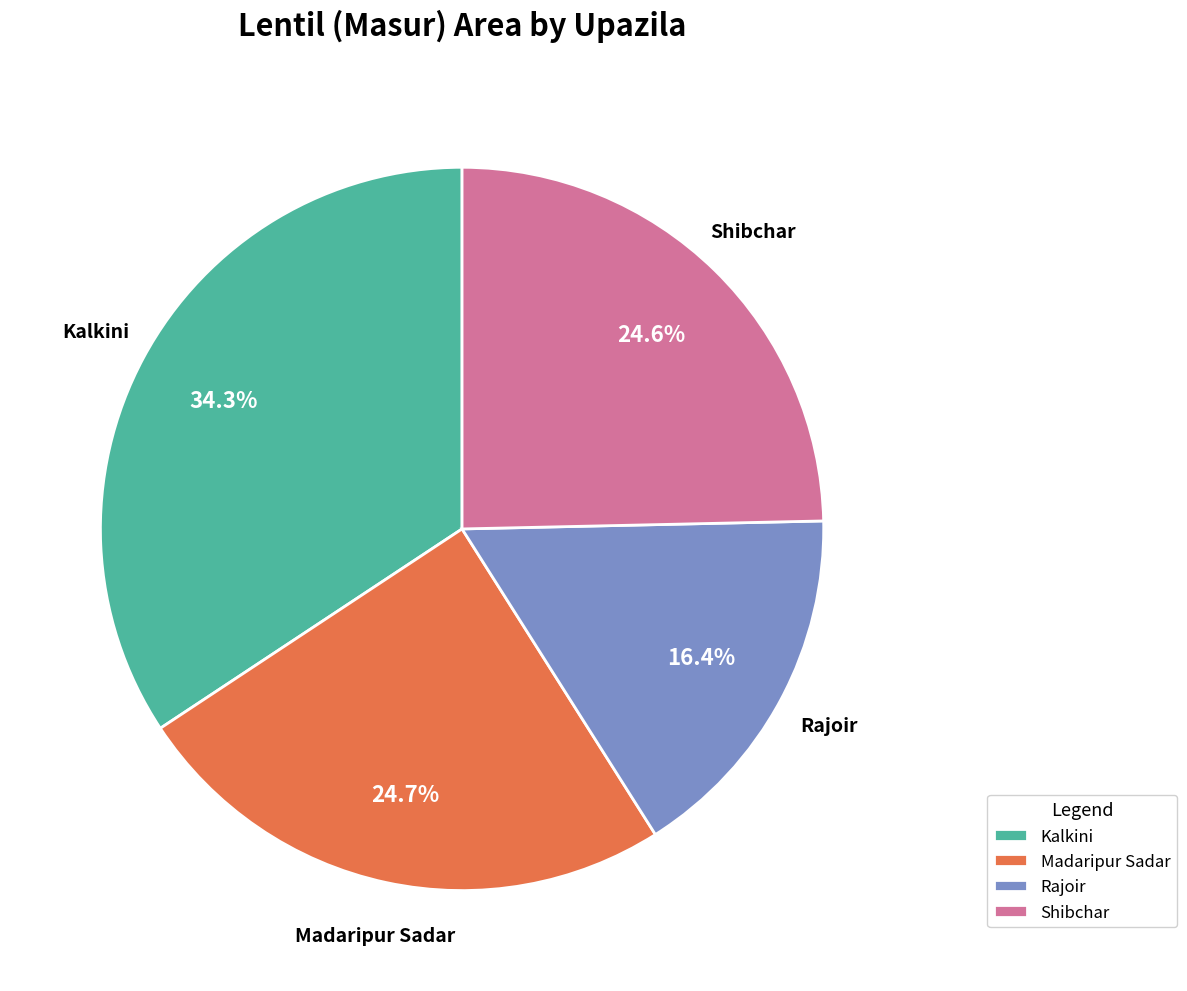

Which category has the smallest portion of the pie?

Rajoir